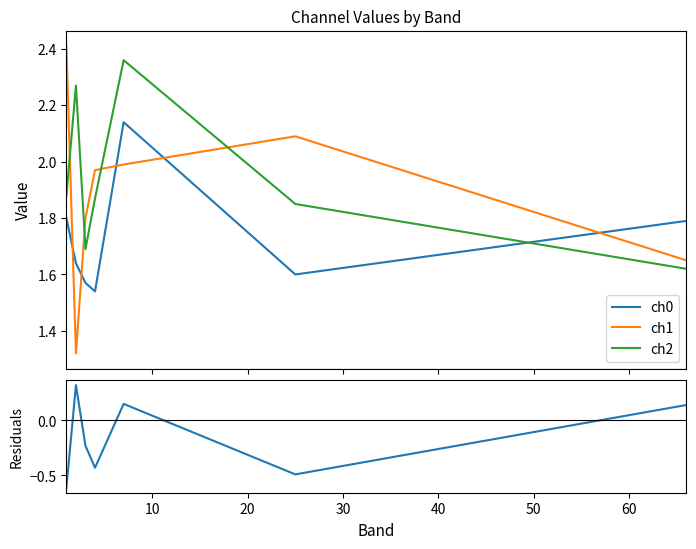

True or false: ch2 and ch1 cross at least once.

True